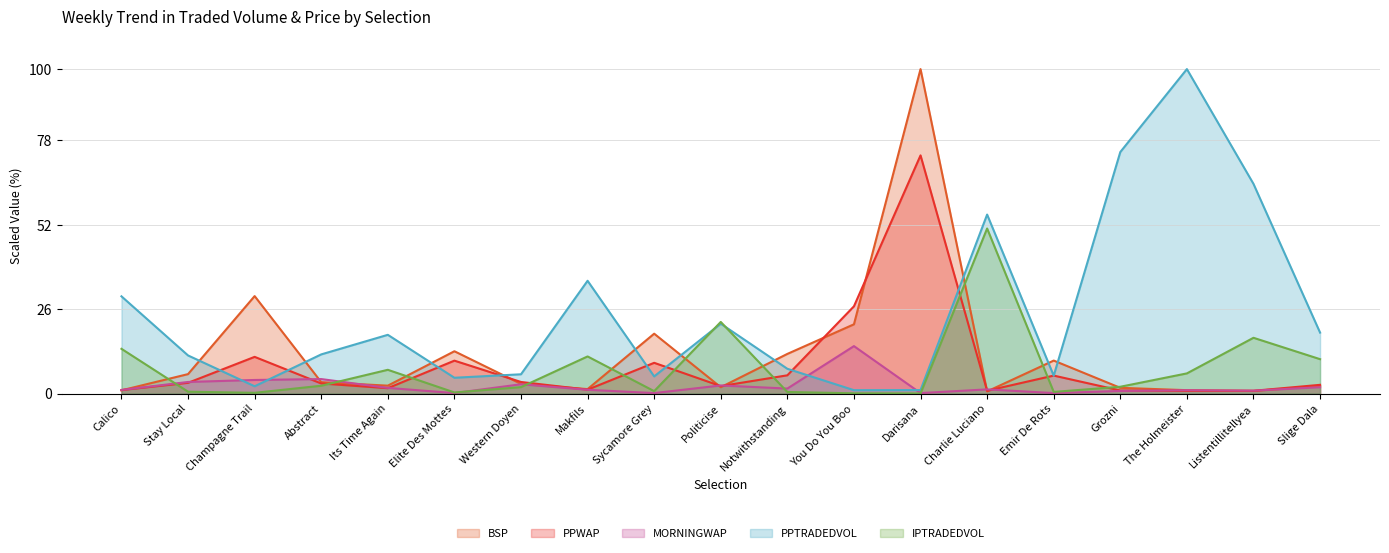

What is the minimum value for MORNINGWAP?

0.2